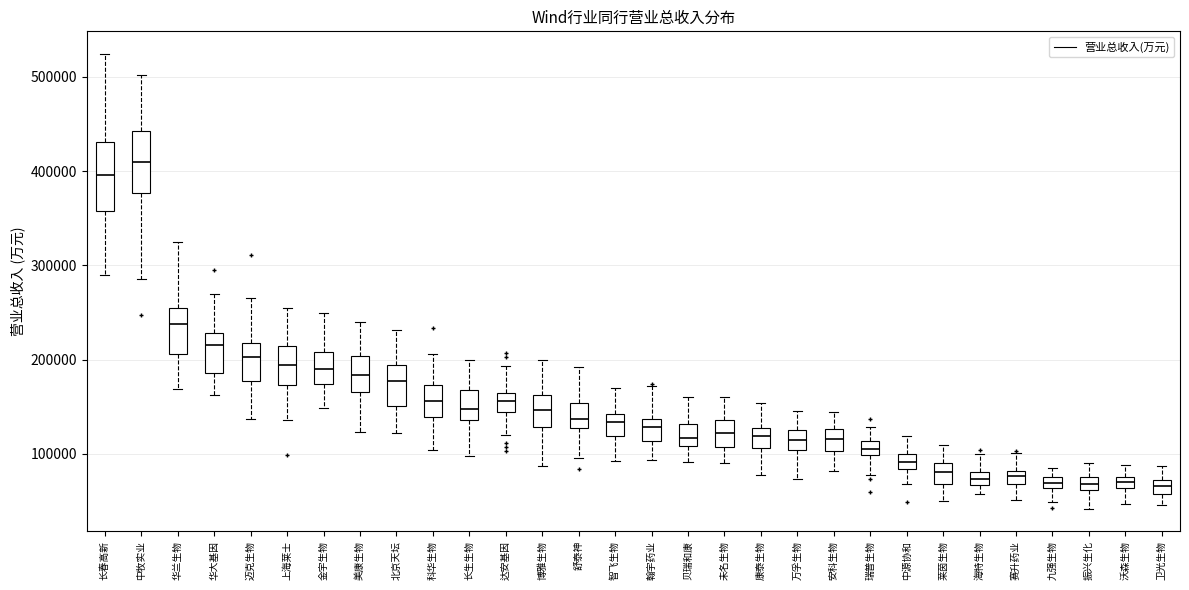

Where does the median line of the box for 安科生物 sit on the y-axis? The values are not printed on the chart, so give them approximately, as read against the axis.

120000